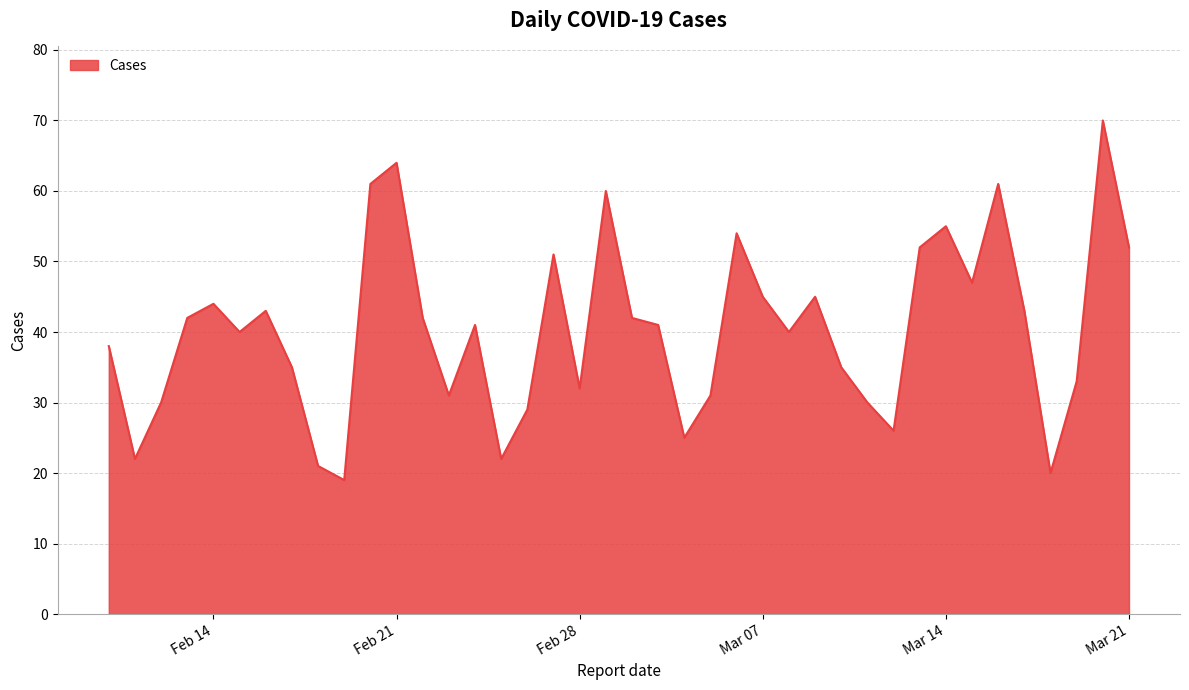

What is the average value?

40